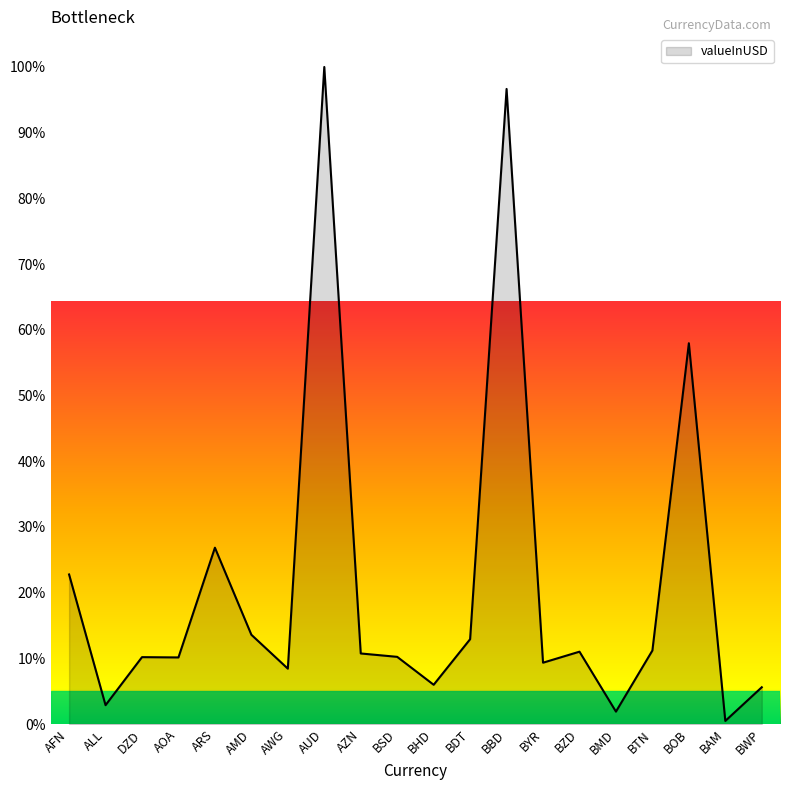

How many interior local peaks (higher than both neighbors) does the data have?

6